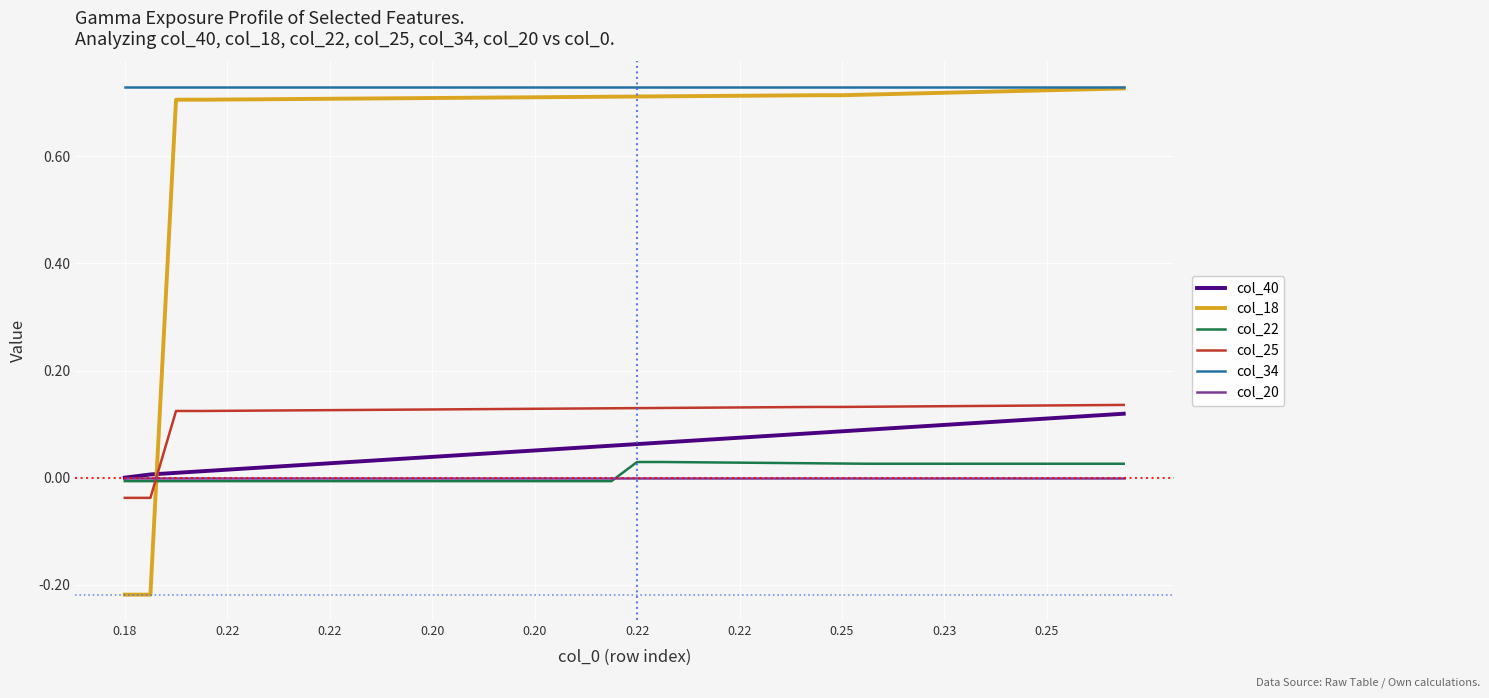

How many intersections are there between col_40 and col_18?

1